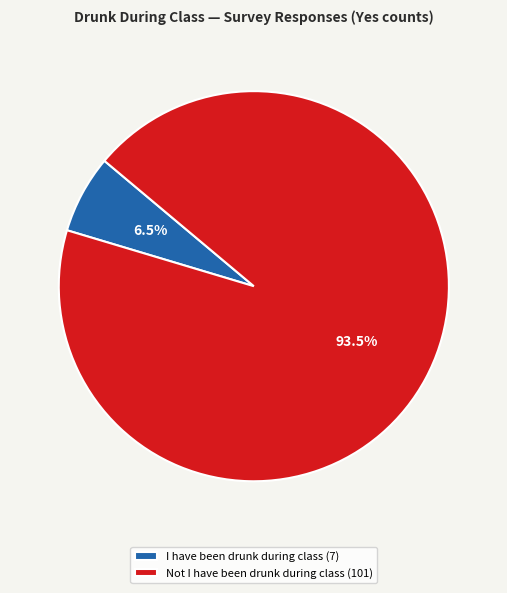

Combined, what portion of the pie is Not I have been drunk during class and I have been drunk during class?

100.0%